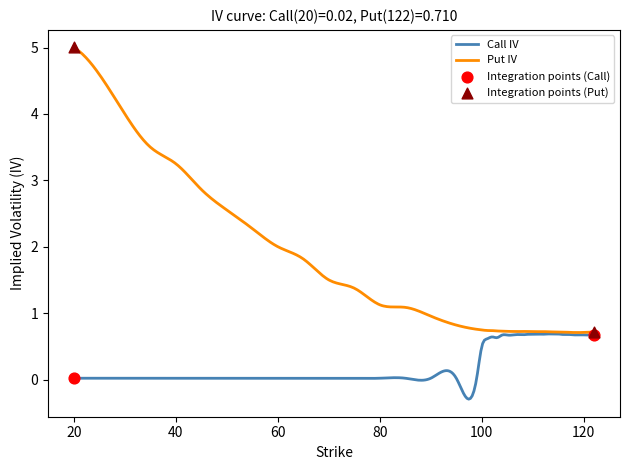

What is the maximum value for Call IV?

0.7